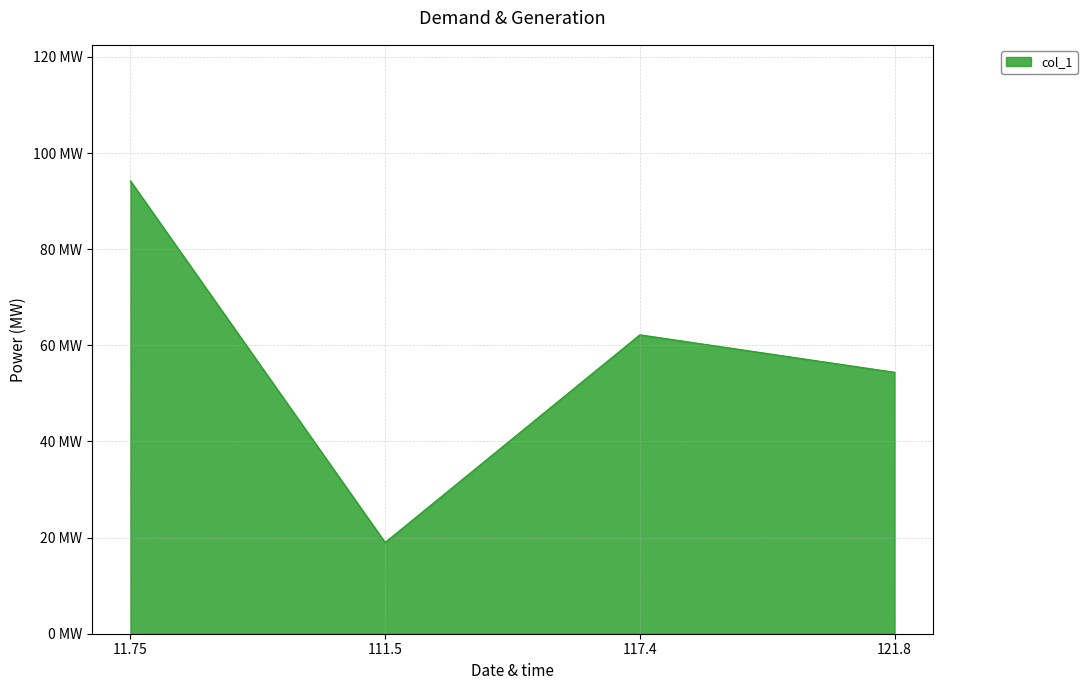

What position from the right is 121.8?

1